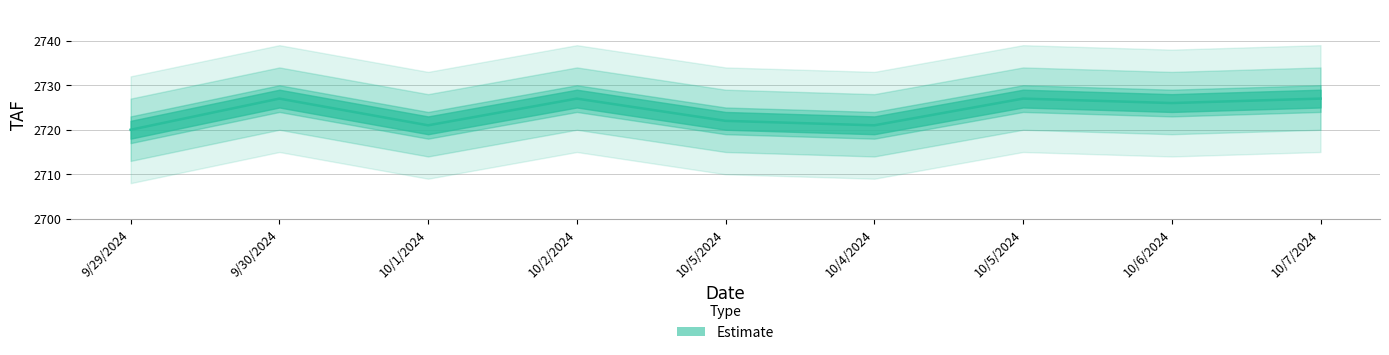

What is the label of the 9th point from the left?

10/7/2024